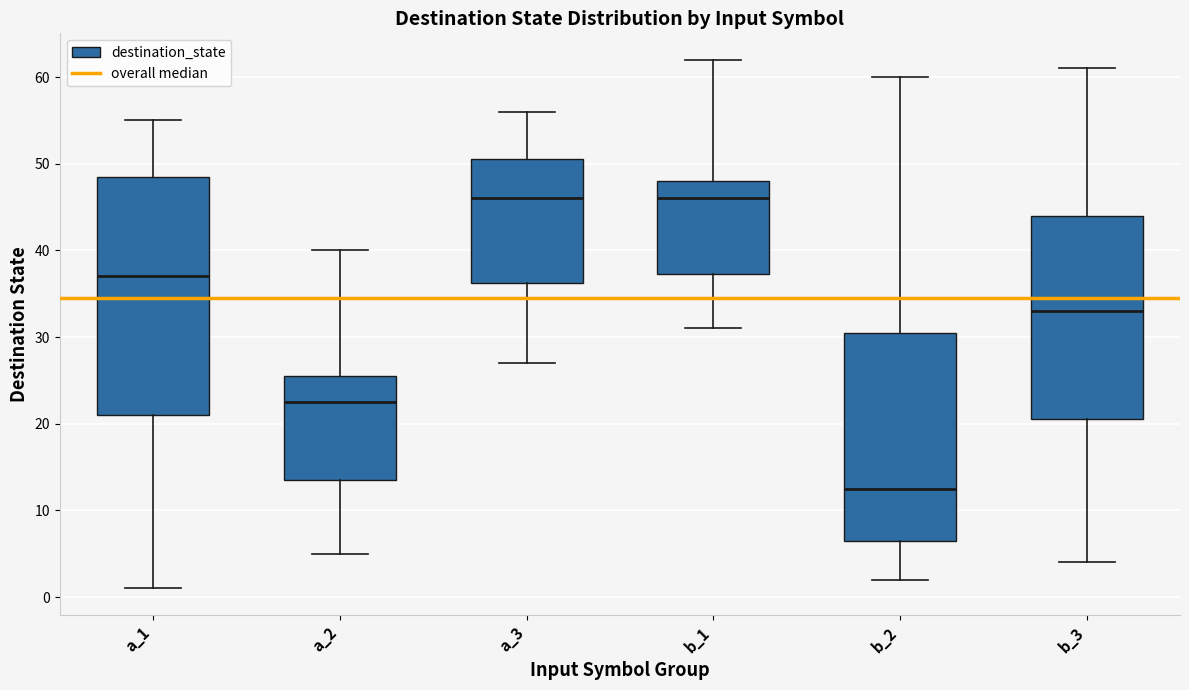

Reading left to right, read every box against the y-axis: the position of its median line, the range the box covers, and the ends of its whiskers. The values are not printed on the chart, so give them approximately, as read against the axis.

a_1: median 37, box 21 to 49, whiskers 1 to 55
a_2: median 23, box 14 to 26, whiskers 5 to 40
a_3: median 46, box 36 to 51, whiskers 27 to 56
b_1: median 46, box 37 to 48, whiskers 31 to 62
b_2: median 13, box 7 to 31, whiskers 2 to 60
b_3: median 33, box 21 to 44, whiskers 4 to 61